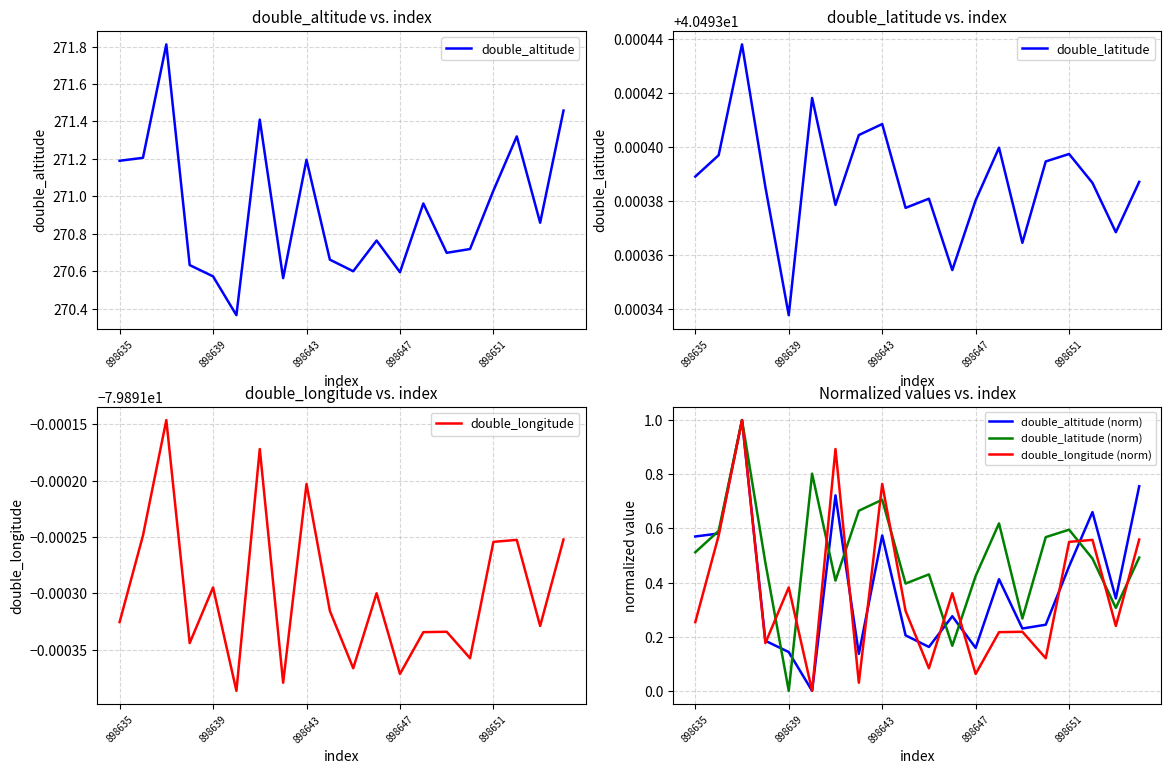

What is the maximum value for double_altitude (norm)?

1.0